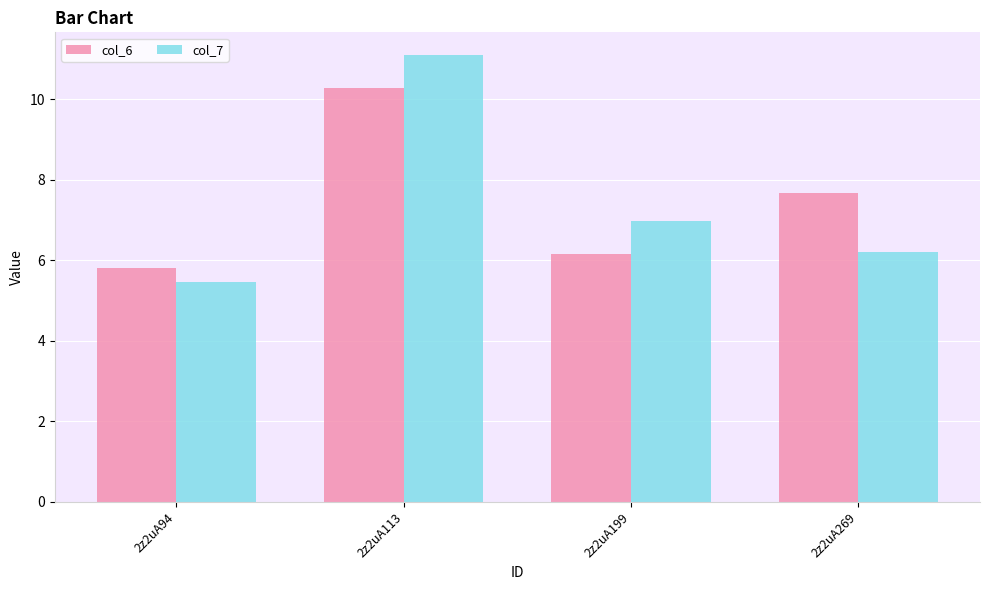

At which category is the sum across all series the highest?

2z2uA113